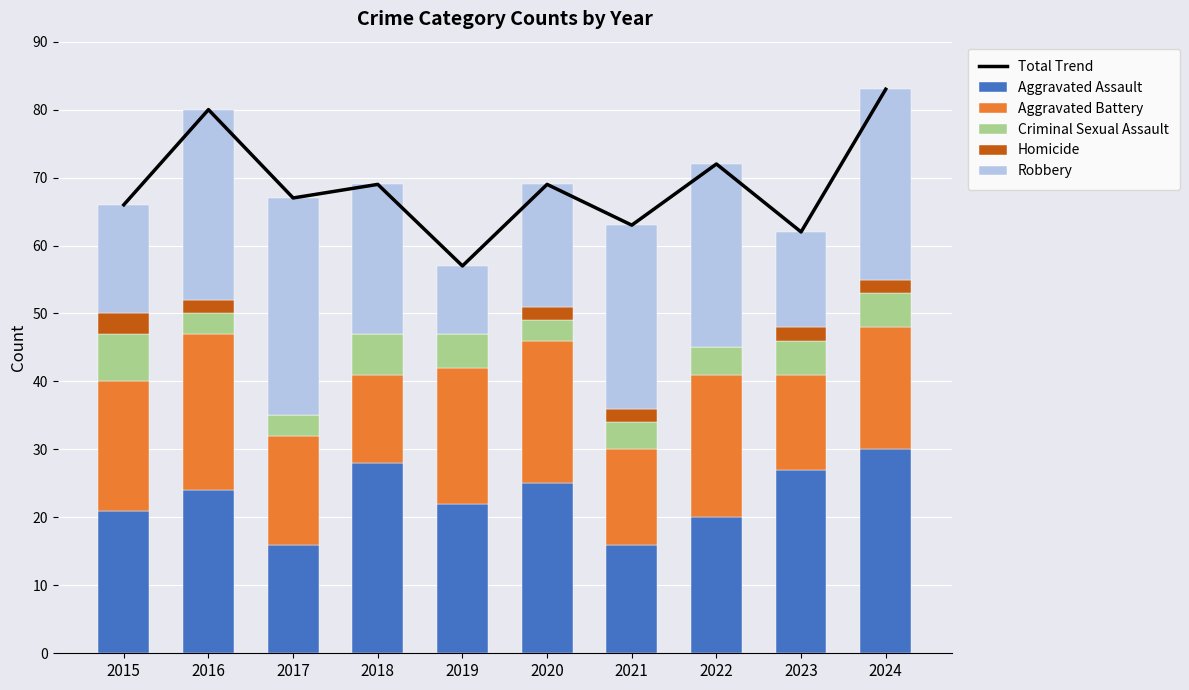

Count the Aggravated Battery values in the range 14 to 21.

8